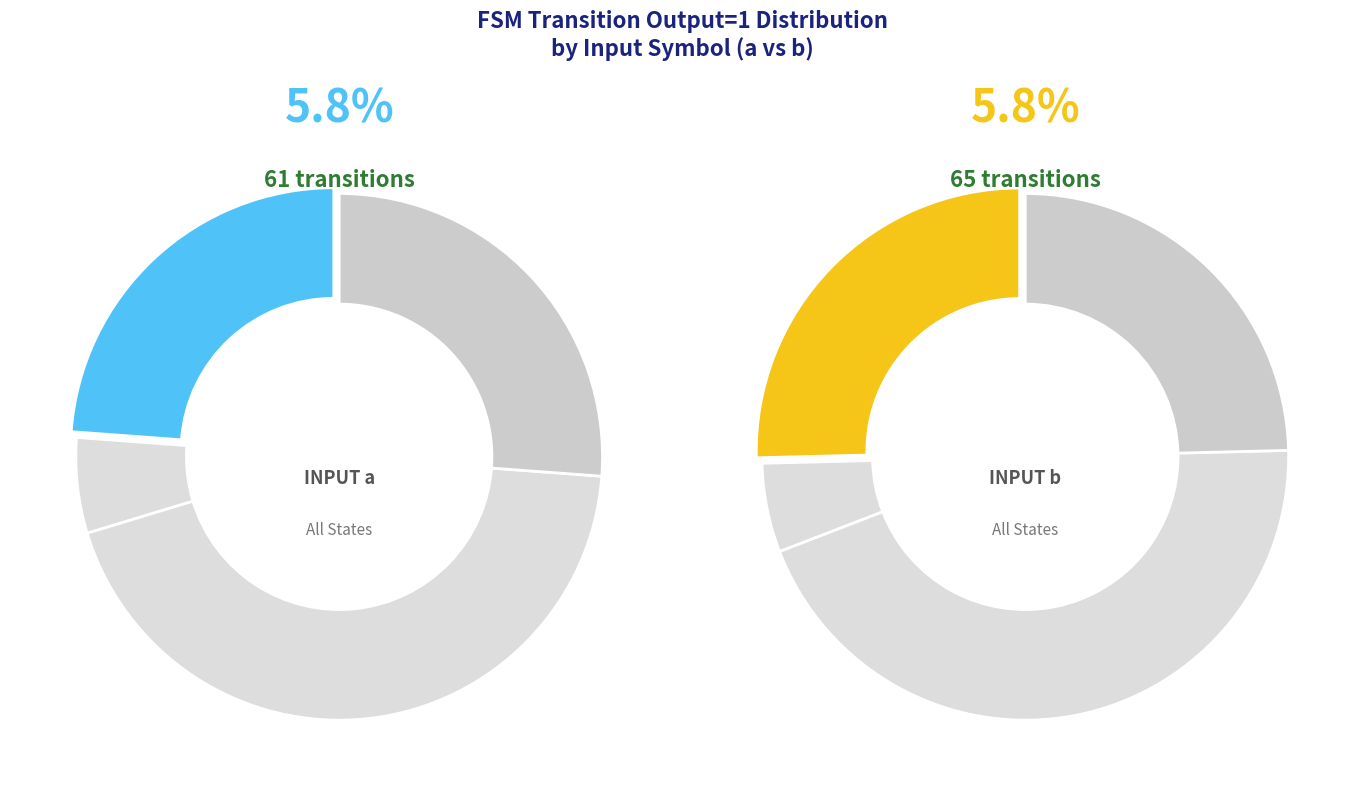

The 27 slice represents 6% of the pie. True or false?

True